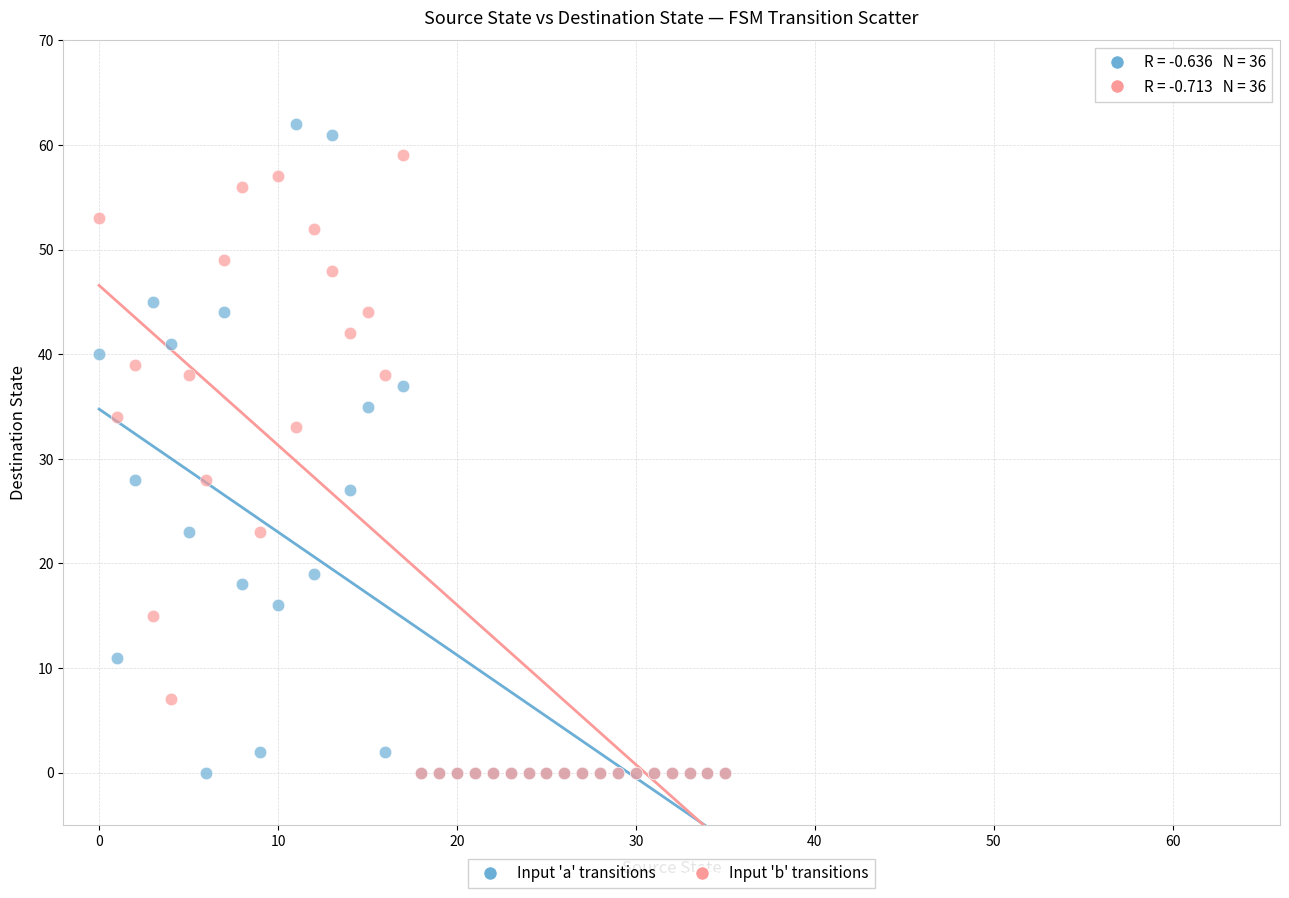

Across all series, what Y value is closest to 31?

33